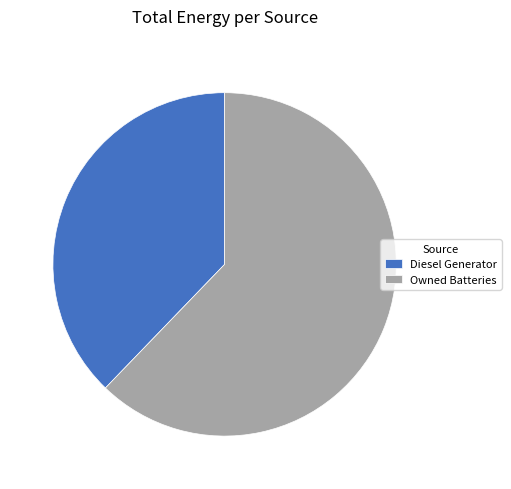

The Diesel Generator slice represents 12% of the pie. True or false?

False